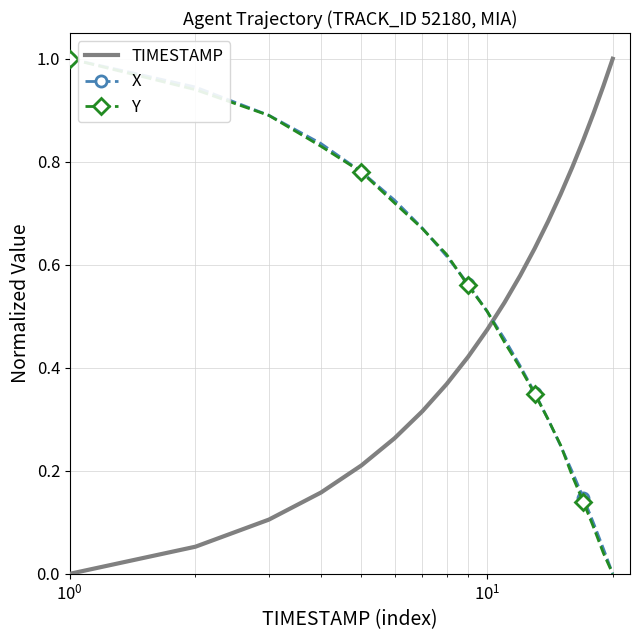

What is the maximum value shown in the chart?

1.0